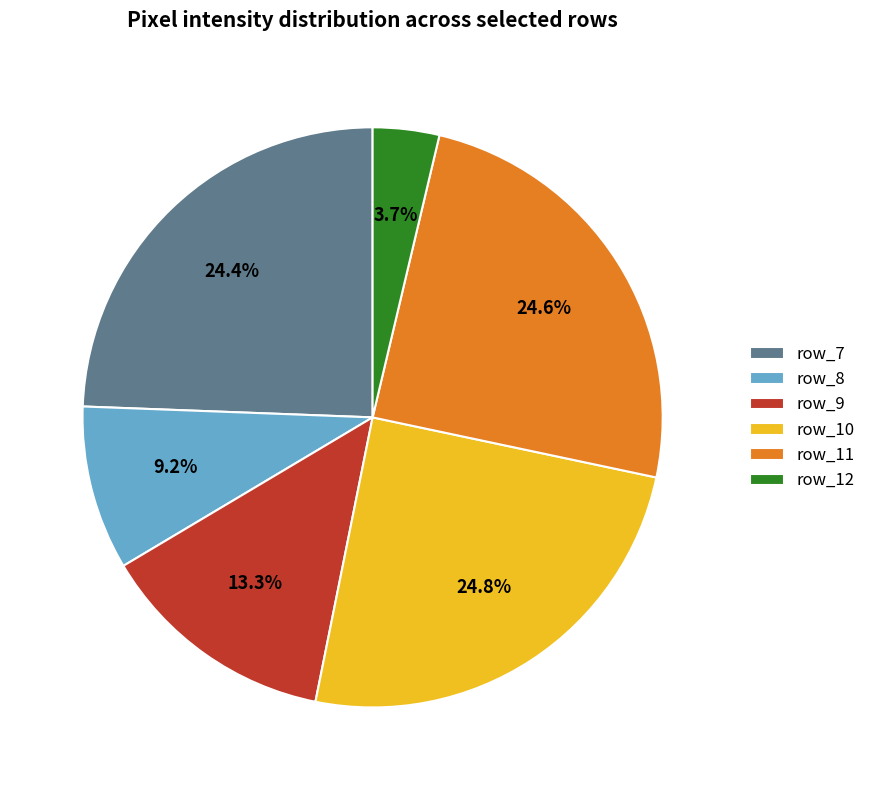

What is the smallest slice in the pie chart?

row_12